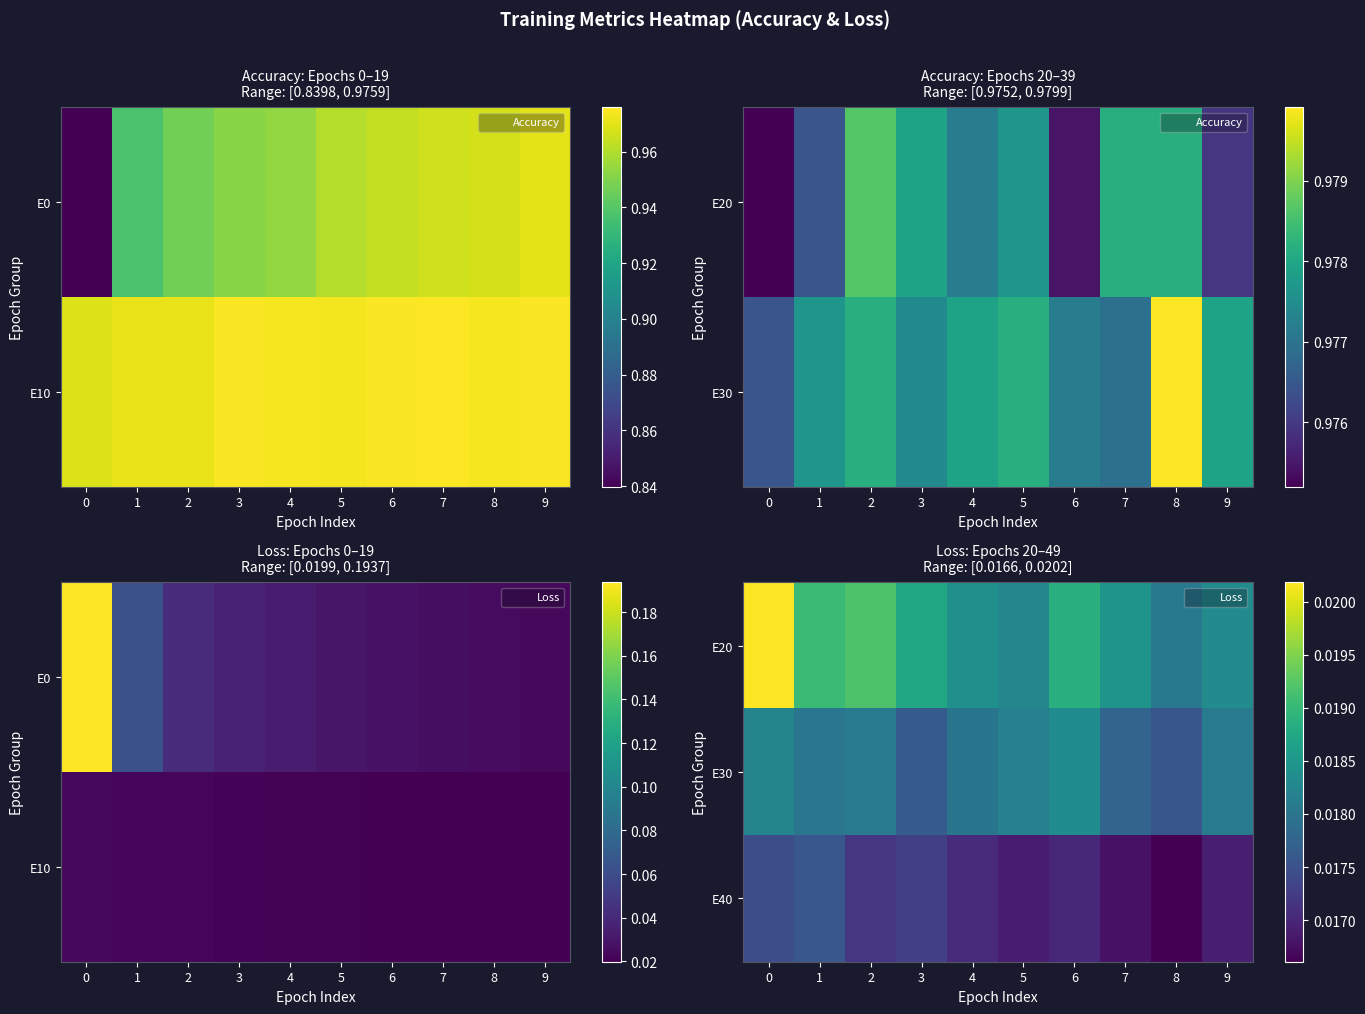

Which series has the widest spread of values?

row_0